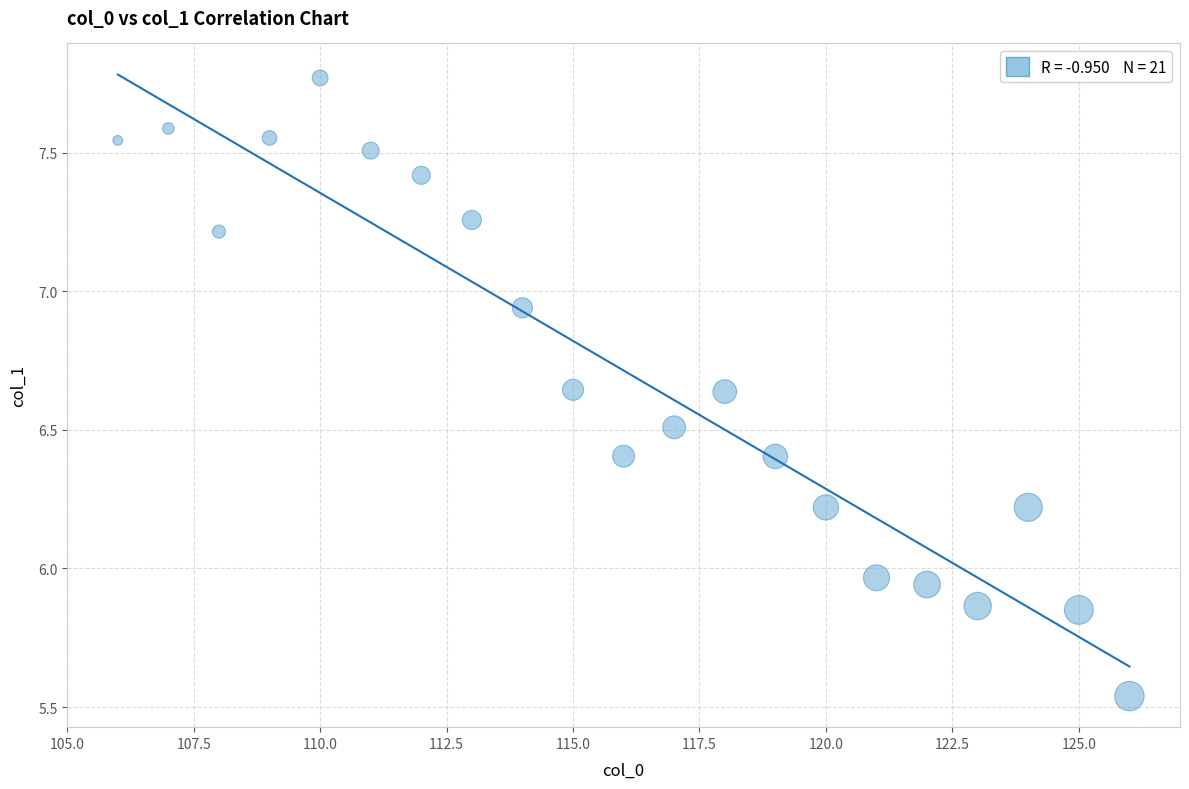

What is the range of X values (max minus min)?

20.0